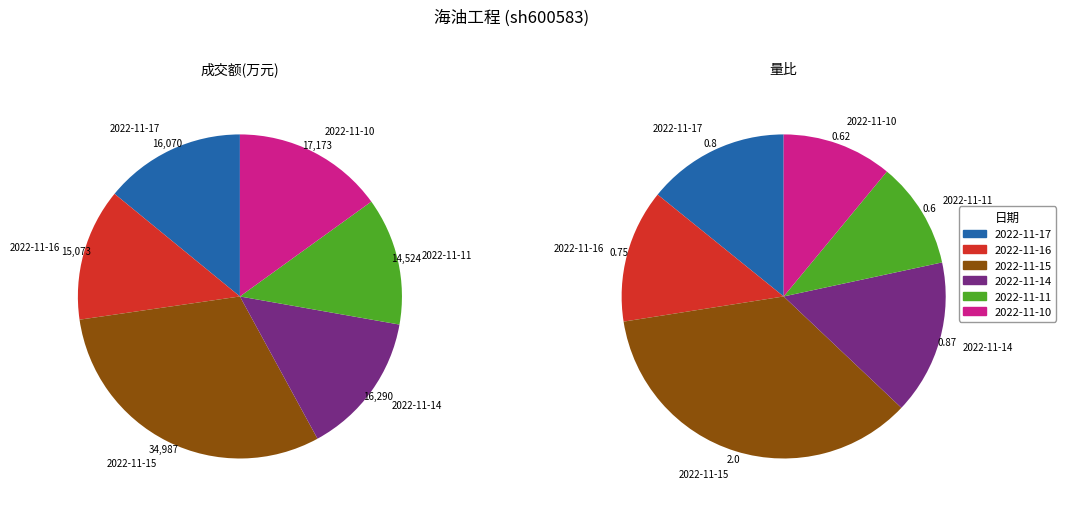

To the nearest percent, what is the difference between the largest and smallest slice percentages?

18%